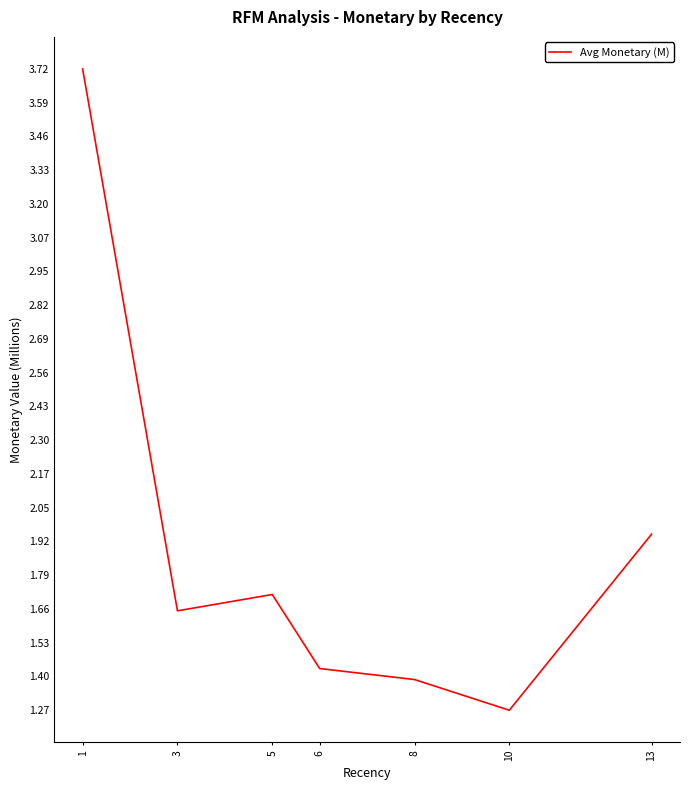

What is the ratio of the value at 8 to the value at 5?

0.8